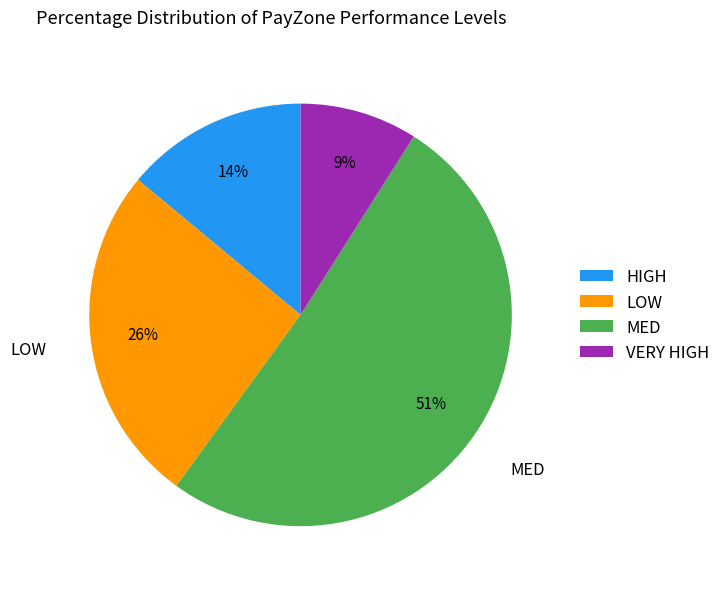

What is the ratio of the value at VERY HIGH to the value at HIGH?

0.6